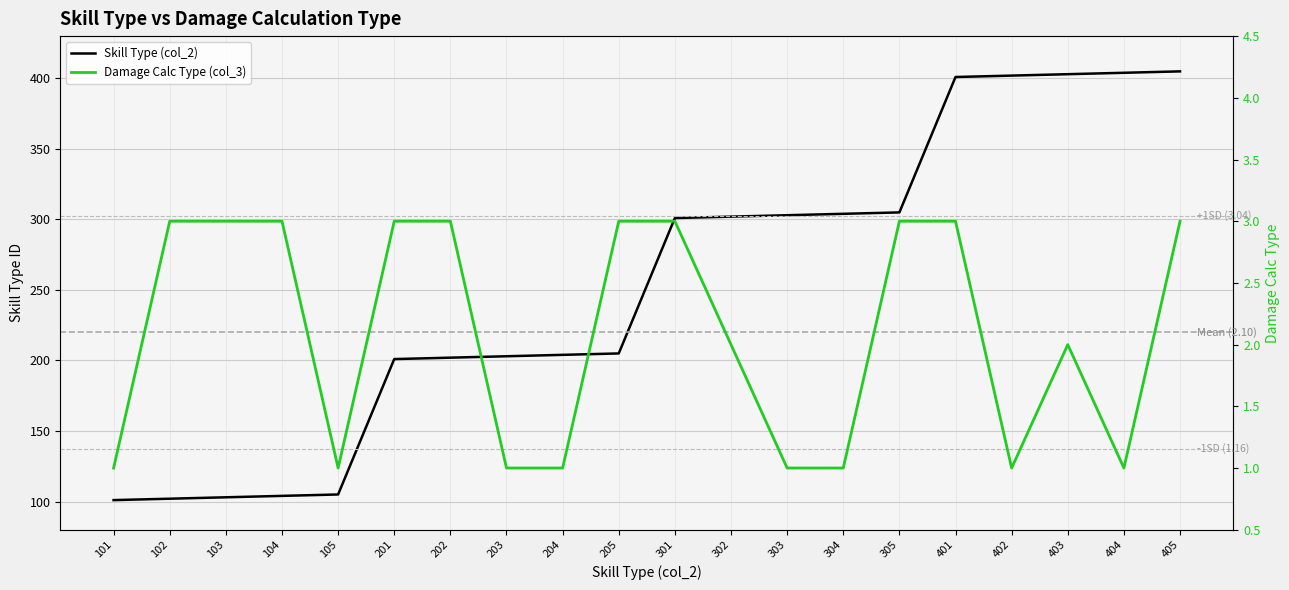

Which series has the largest total across all categories?

Skill Type (col_2)